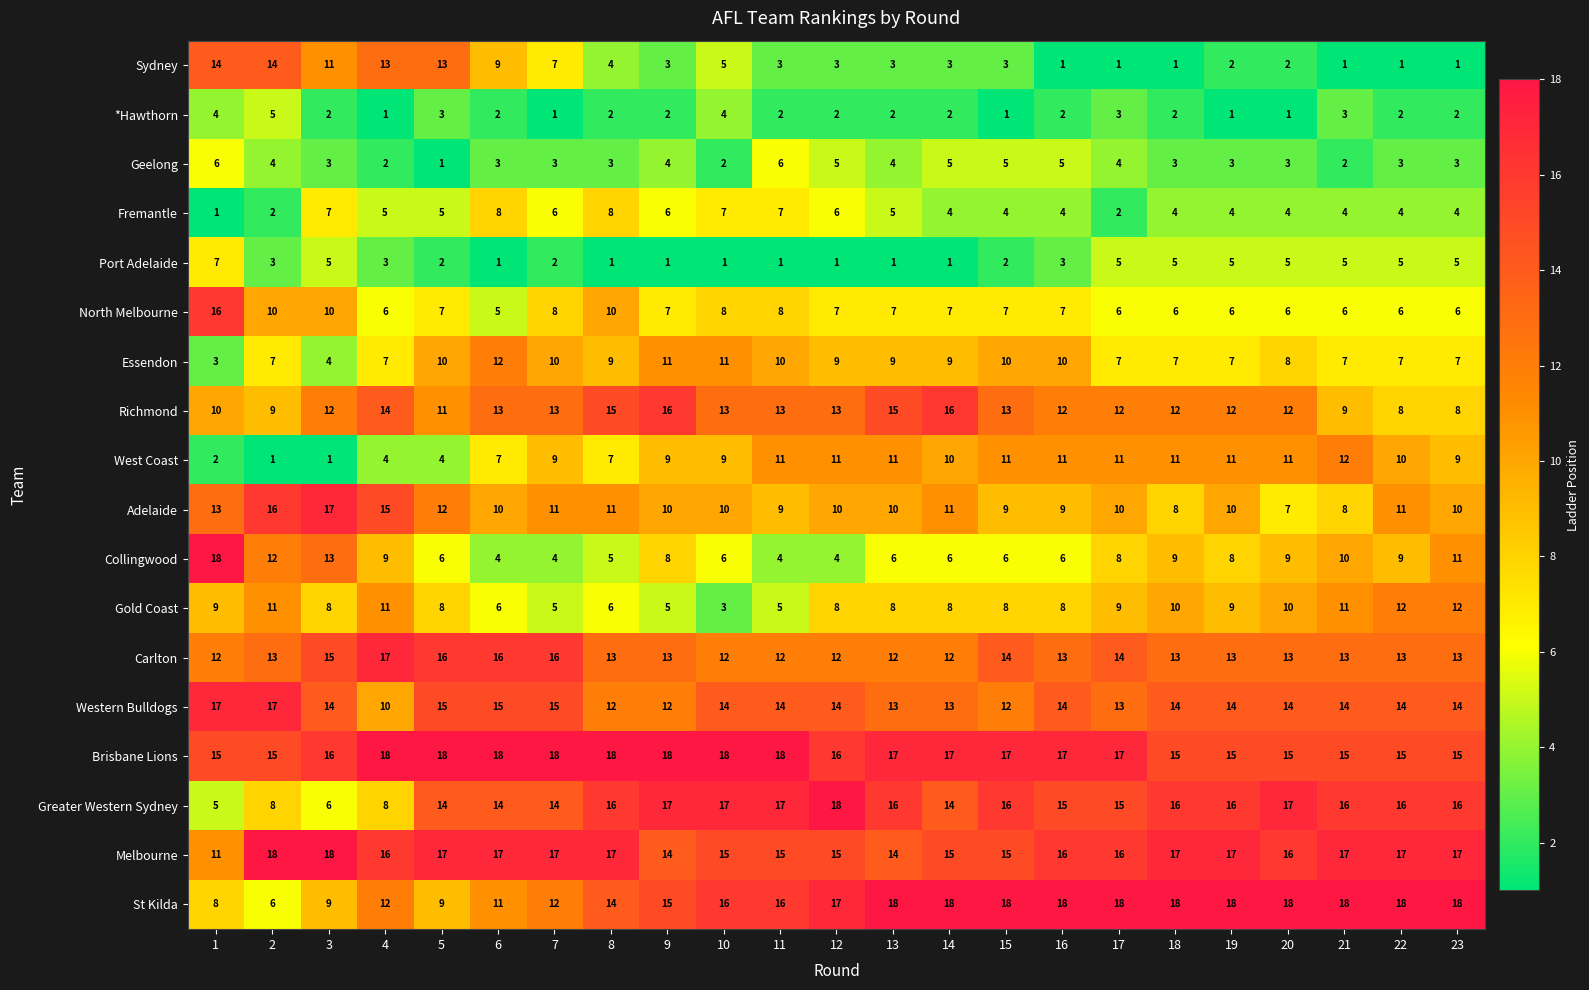

How many Port Adelaide values are between 1 and 5?

22